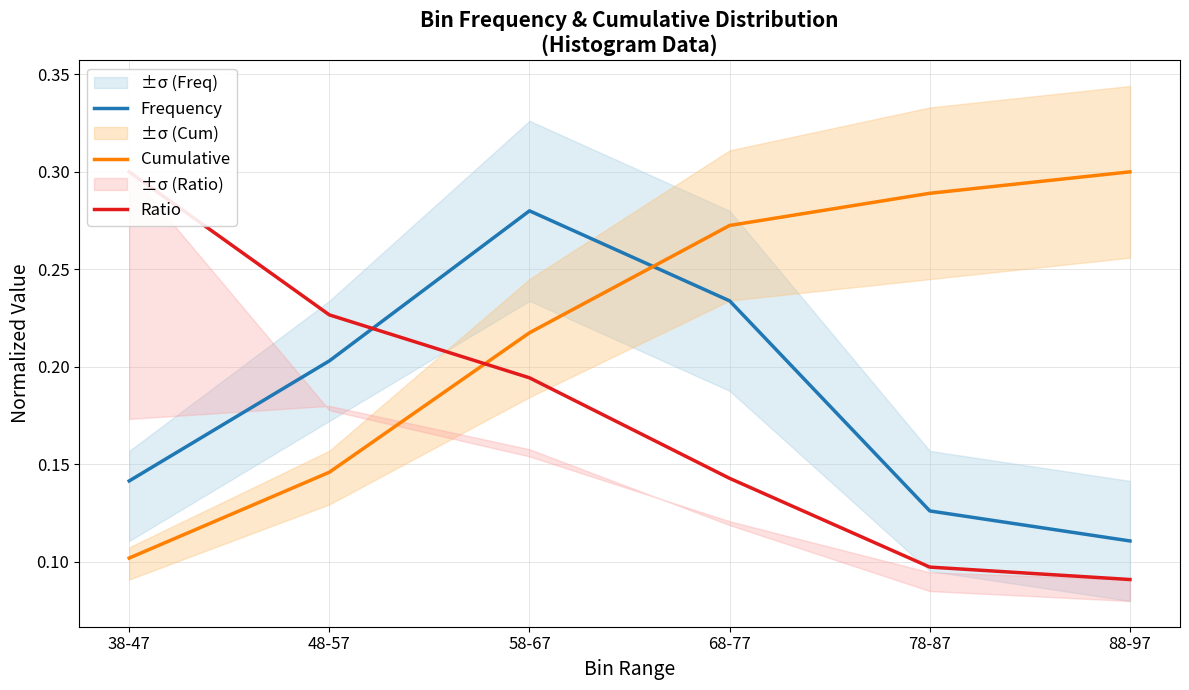

What is the label of the 1st point from the left?

38-47